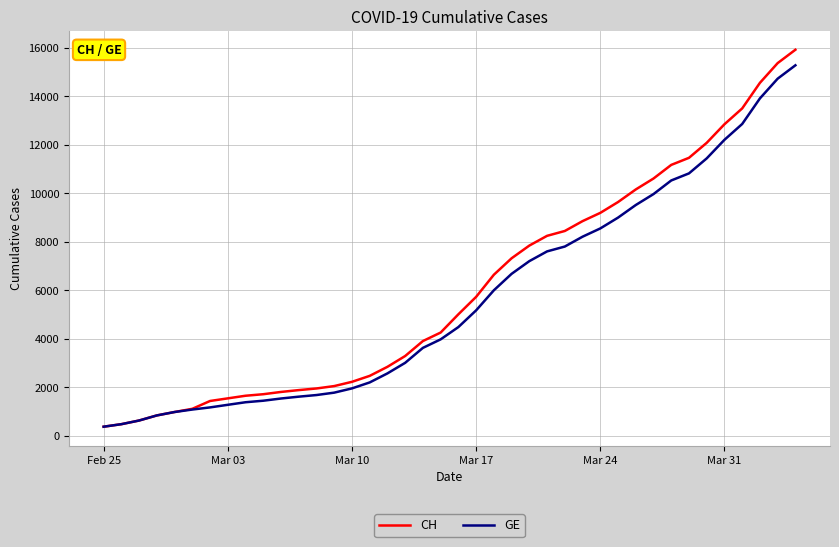

At how many categories does at least one series exceed 6417?

18